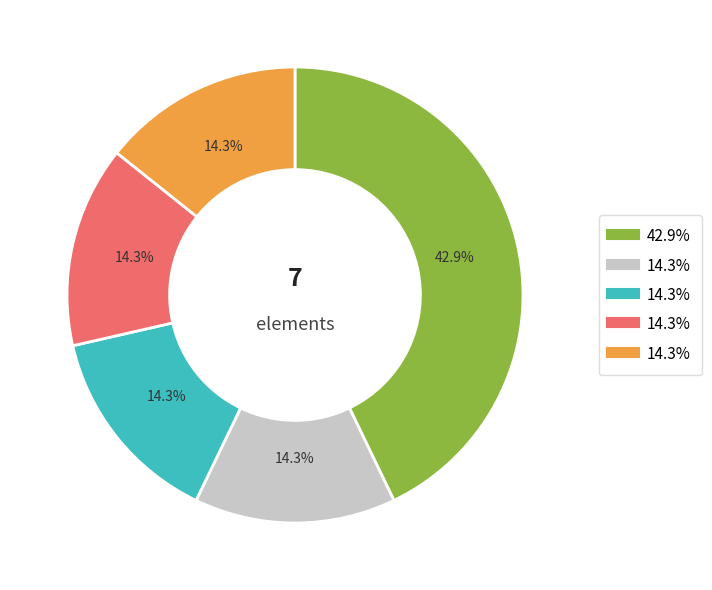

Is there any slice that represents more than half of the pie?

No